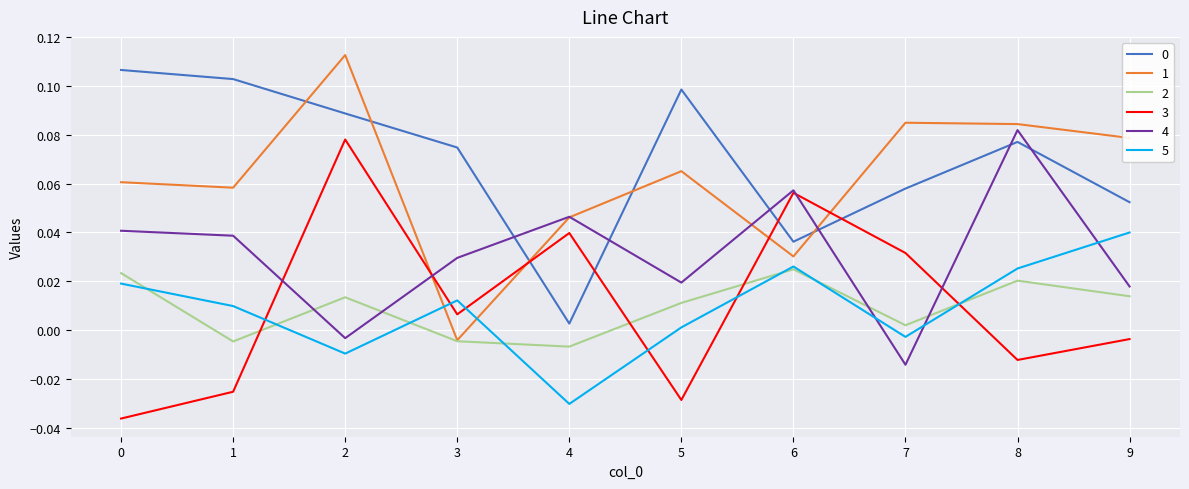

How many values in the 3 series are below 0?

5